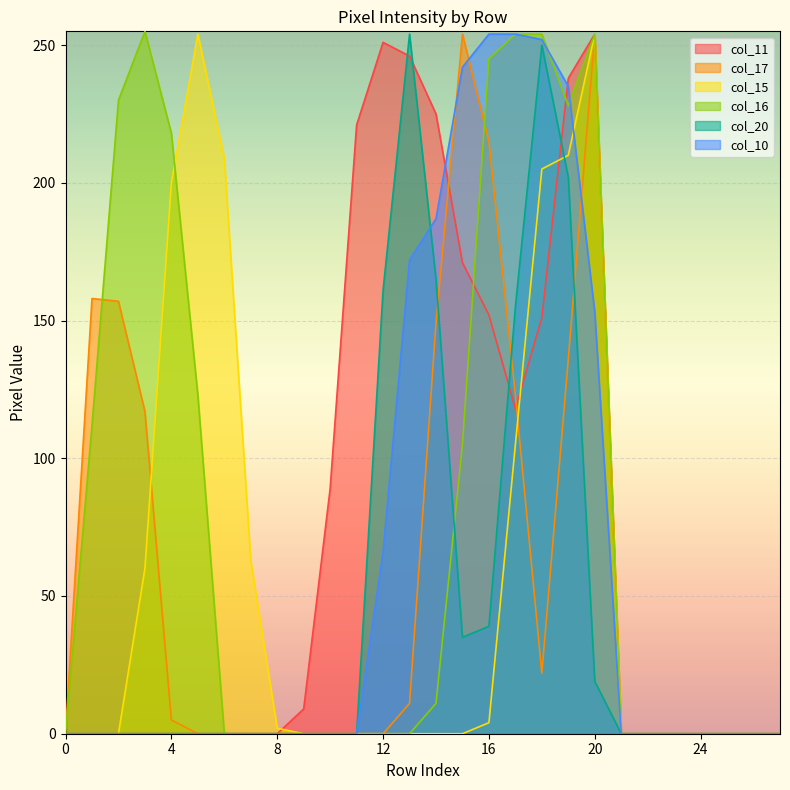

At which label is col_17 closest to 127?

17